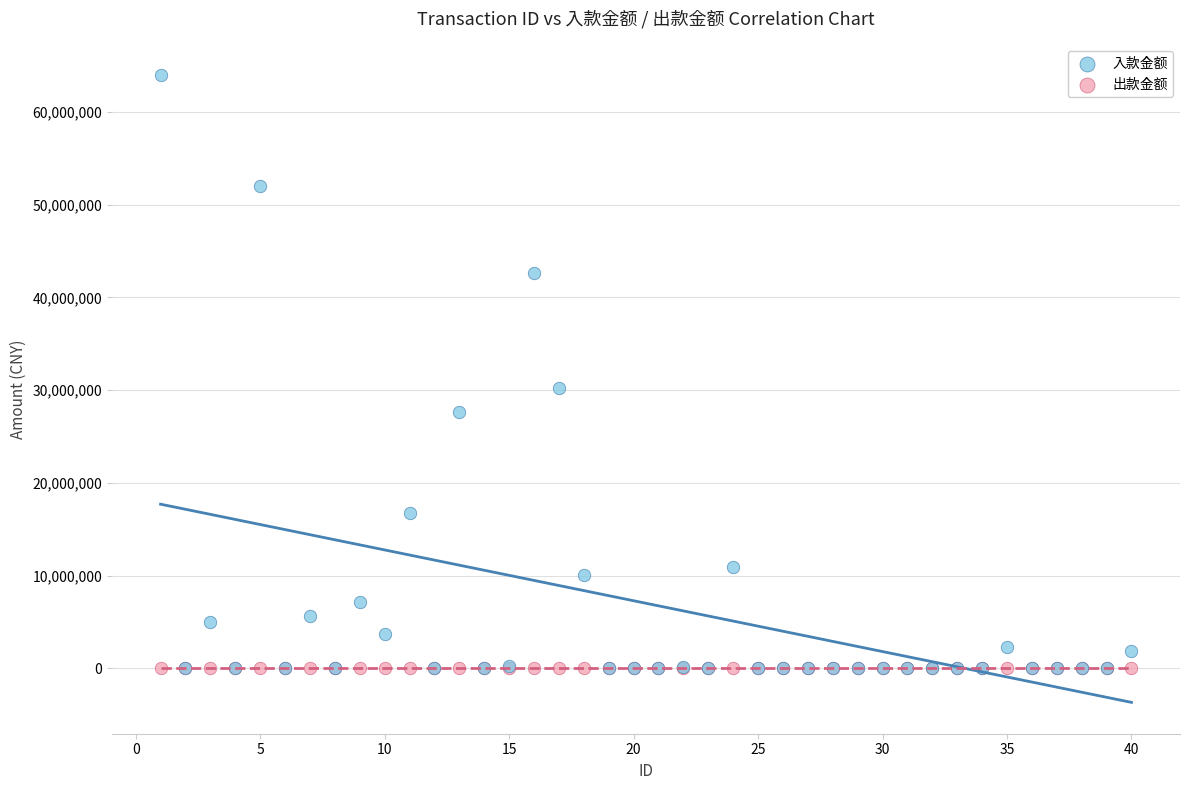

In the 入款金额 series, what Y value is closest to 31982000?

30276000